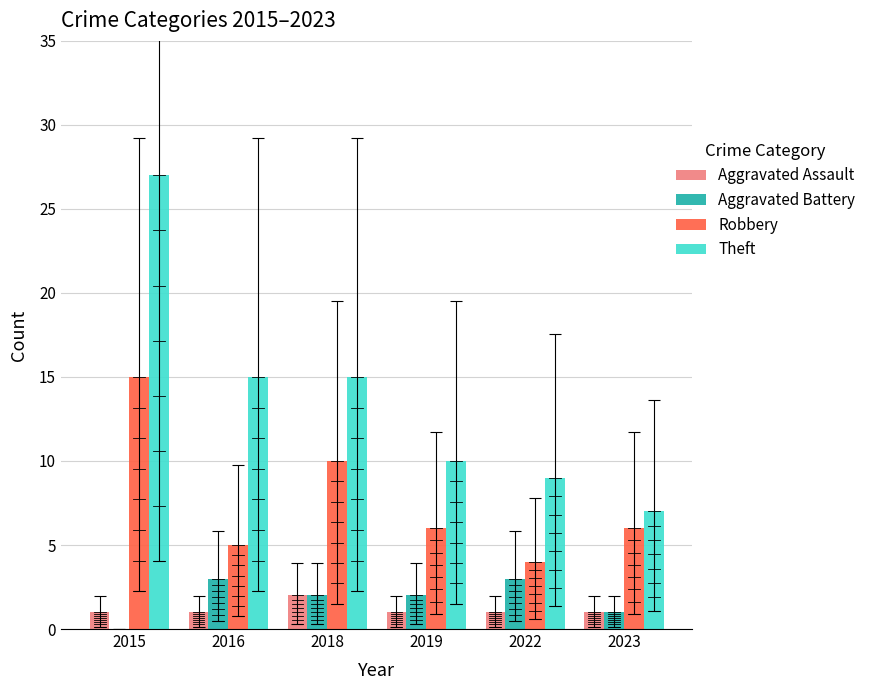

What is the approximate value of Robbery at 2016?

5